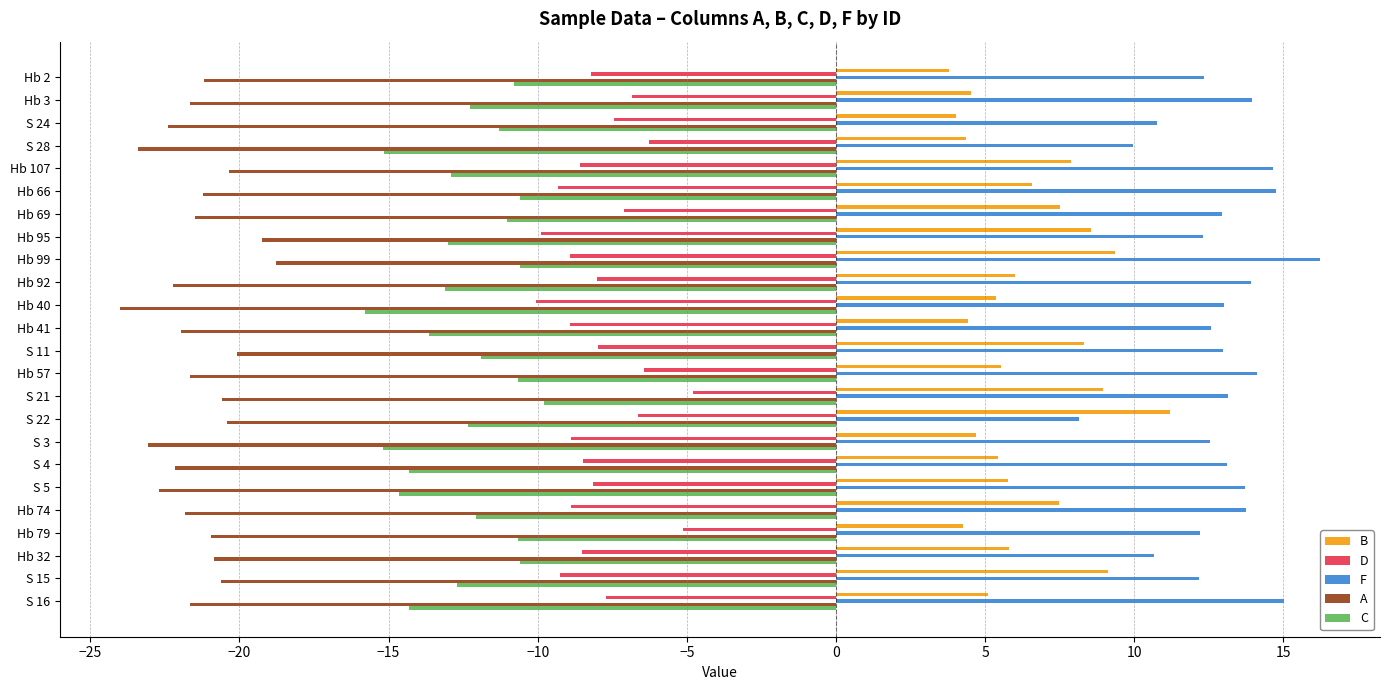

What is the sum of all D values?

-190.4